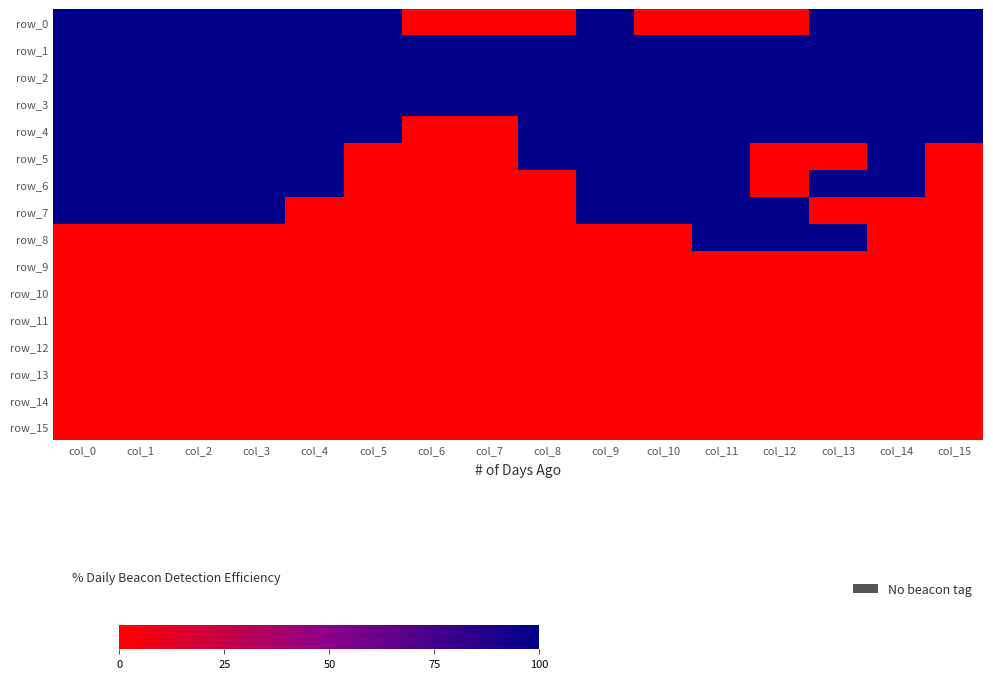

Reading right to left, transcribe all the data shown in this chart.

row_0: 100	100	100	0	0	0	100	0	0	0	100	100	100	100	100	100
row_1: 100	100	100	100	100	100	100	100	100	100	100	100	100	100	100	100
row_2: 100	100	100	100	100	100	100	100	100	100	100	100	100	100	100	100
row_3: 100	100	100	100	100	100	100	100	100	100	100	100	100	100	100	100
row_4: 100	100	100	100	100	100	100	100	0	0	100	100	100	100	100	100
row_5: 0	100	0	0	100	100	100	100	0	0	0	100	100	100	100	100
row_6: 0	100	100	0	100	100	100	0	0	0	0	100	100	100	100	100
row_7: 0	0	0	100	100	100	100	0	0	0	0	0	100	100	100	100
row_8: 0	0	100	100	100	0	0	0	0	0	0	0	0	0	0	0
row_9: 0	0	0	0	0	0	0	0	0	0	0	0	0	0	0	0
row_10: 0	0	0	0	0	0	0	0	0	0	0	0	0	0	0	0
row_11: 0	0	0	0	0	0	0	0	0	0	0	0	0	0	0	0
row_12: 0	0	0	0	0	0	0	0	0	0	0	0	0	0	0	0
row_13: 0	0	0	0	0	0	0	0	0	0	0	0	0	0	0	0
row_14: 0	0	0	0	0	0	0	0	0	0	0	0	0	0	0	0
row_15: 0	0	0	0	0	0	0	0	0	0	0	0	0	0	0	0